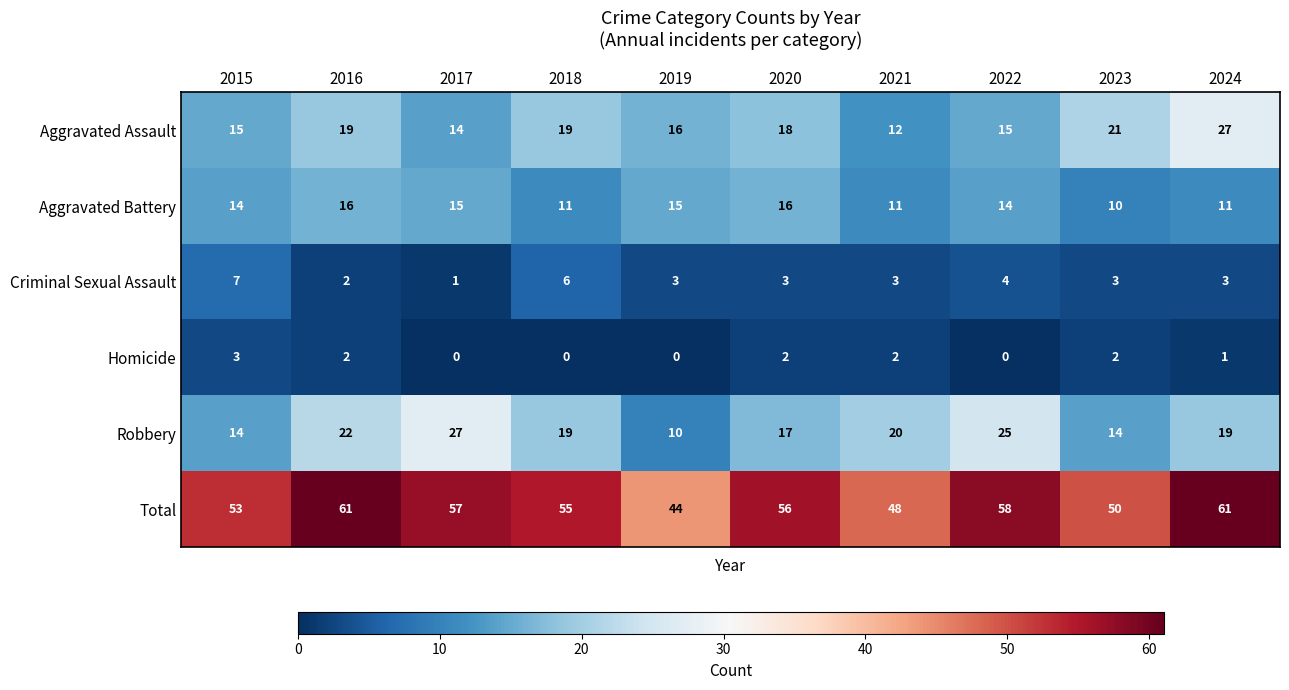

At 2022, list the series in order from largest to smallest.

Total, Robbery, Aggravated Assault, Aggravated Battery, Criminal Sexual Assault, Homicide